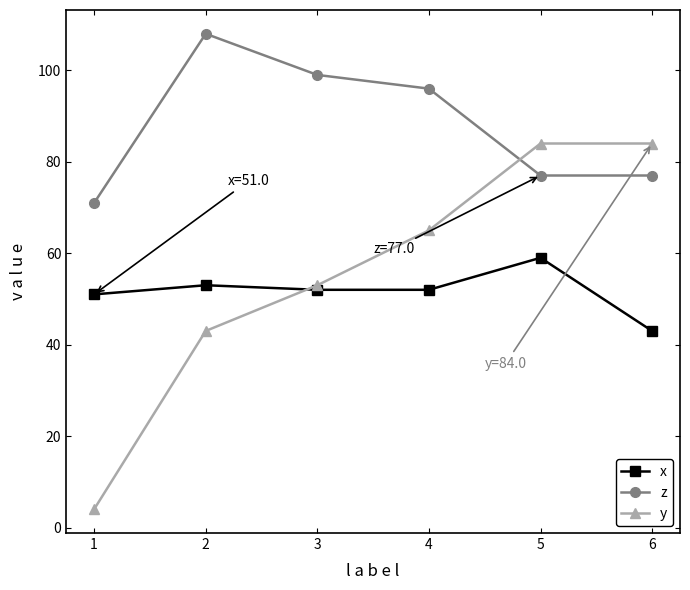

How many distinct data groups are displayed?

3